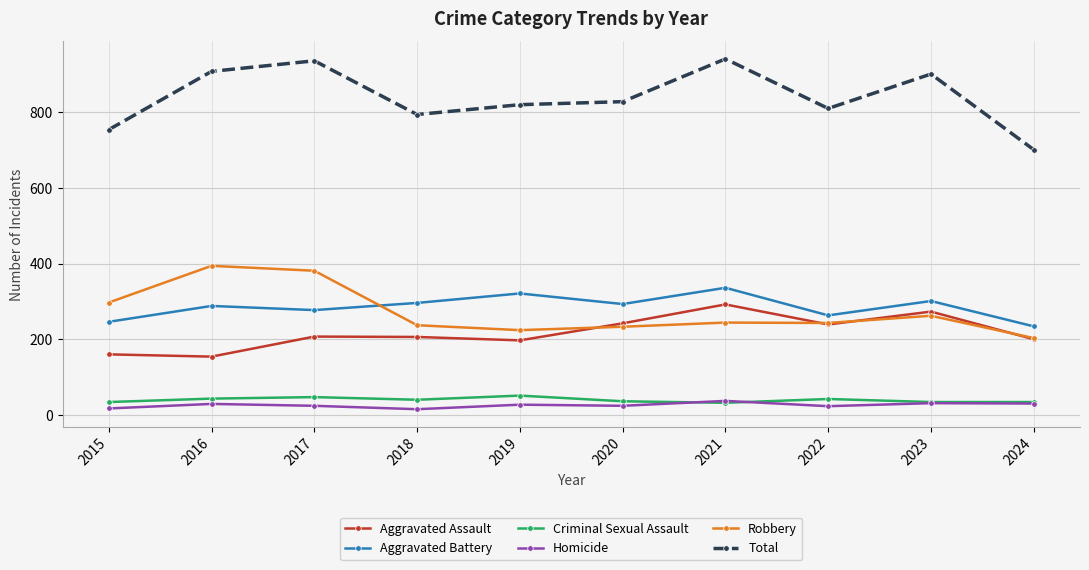

How many values in the Aggravated Battery series are below 293?

5